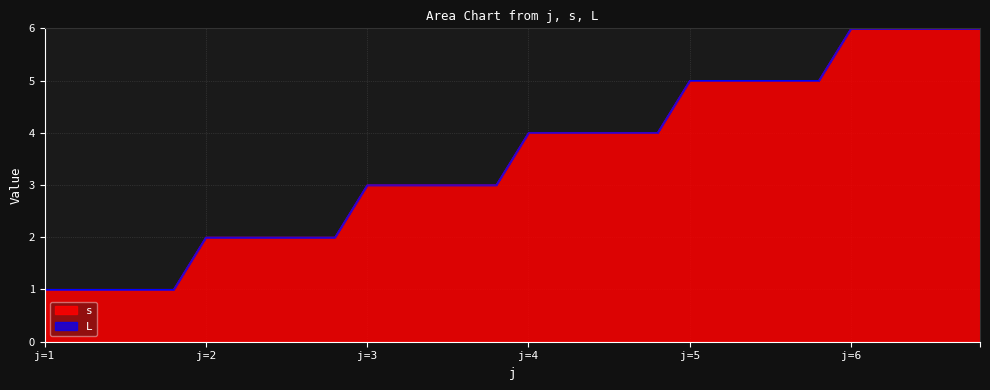

What is the difference between the second highest and second lowest values?

5